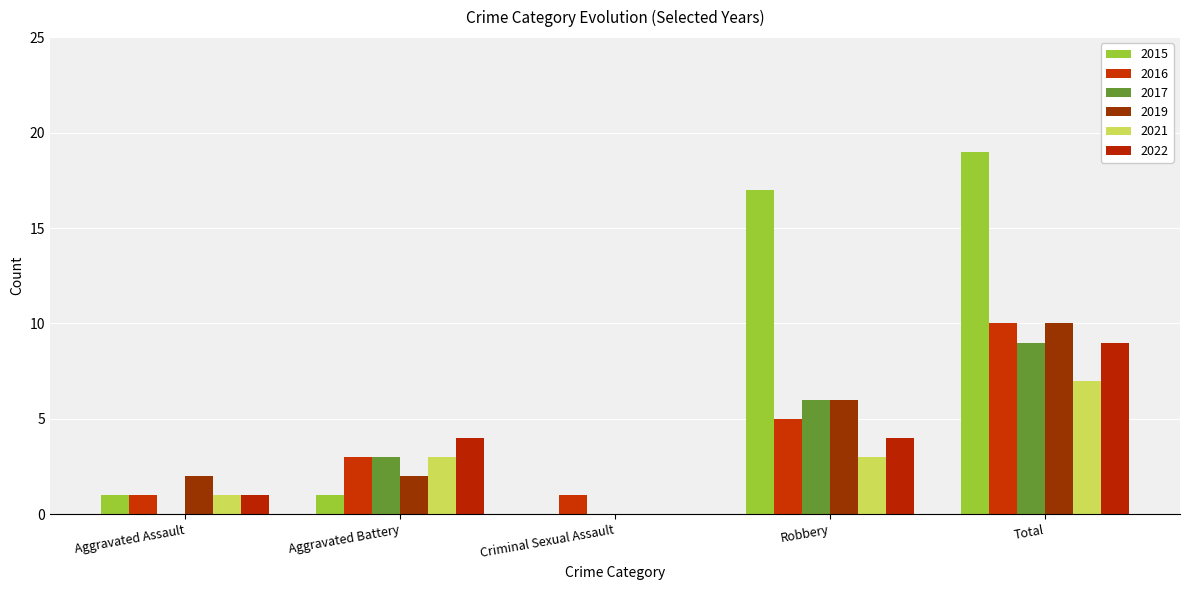

Reading right to left, extract all data points from this chart.

2015: 19	17	0	1	1
2016: 10	5	1	3	1
2017: 9	6	0	3	0
2019: 10	6	0	2	2
2021: 7	3	0	3	1
2022: 9	4	0	4	1